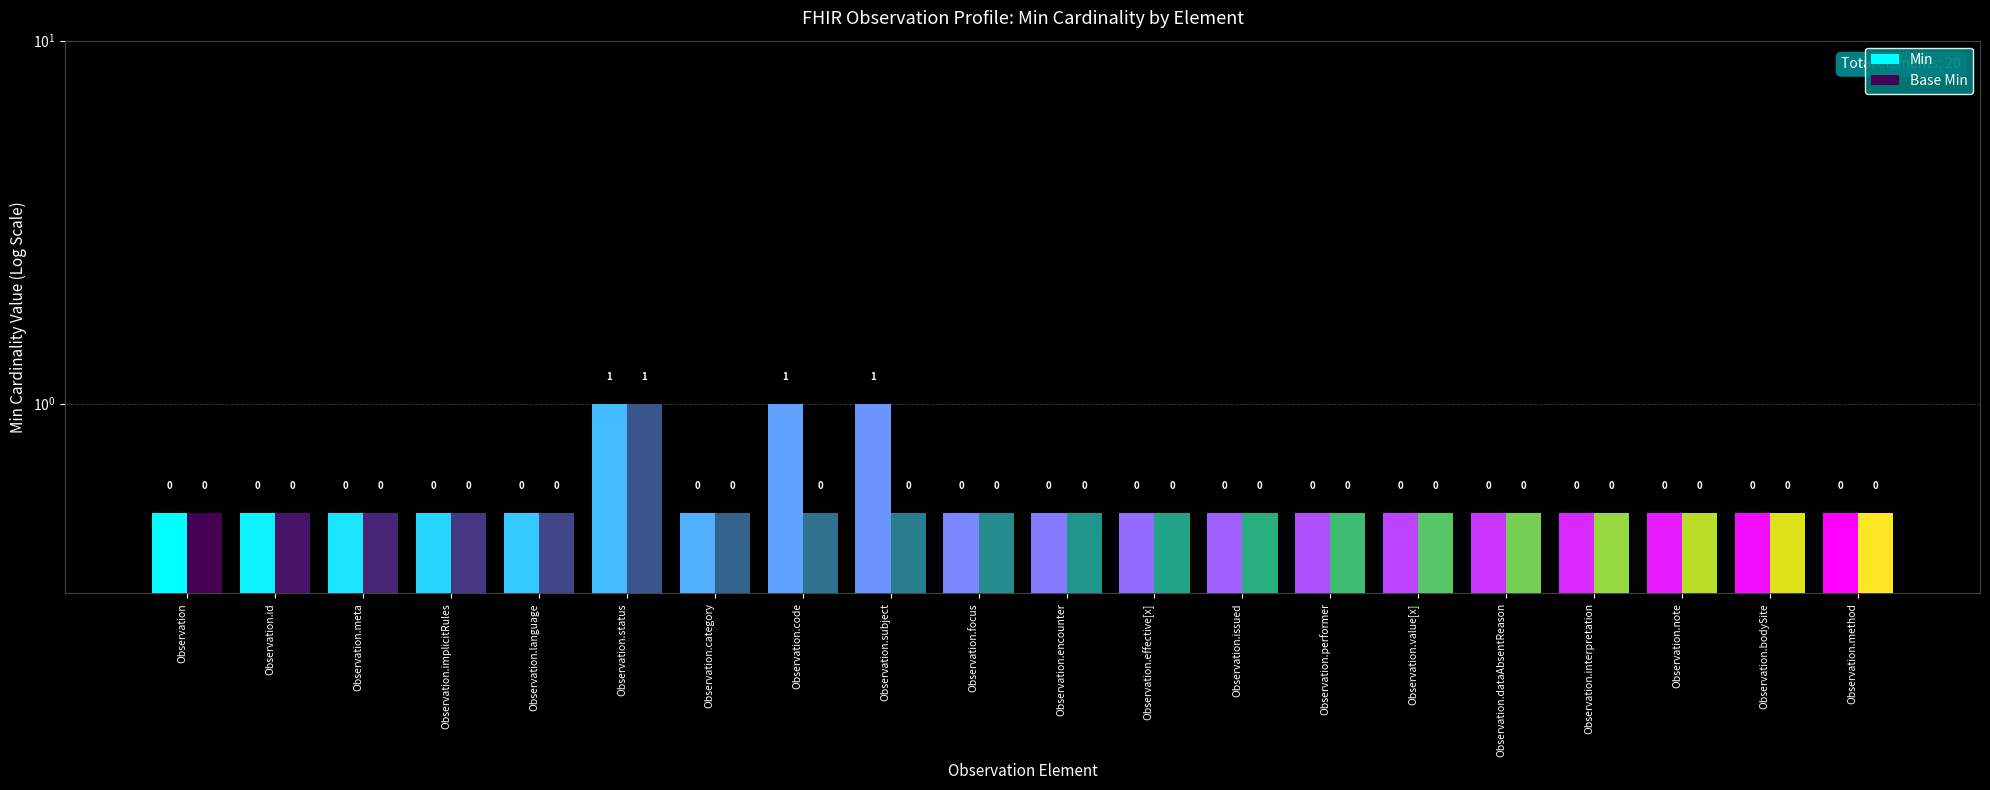

What is the value of the Min bar at the 11th from the left?

0.5